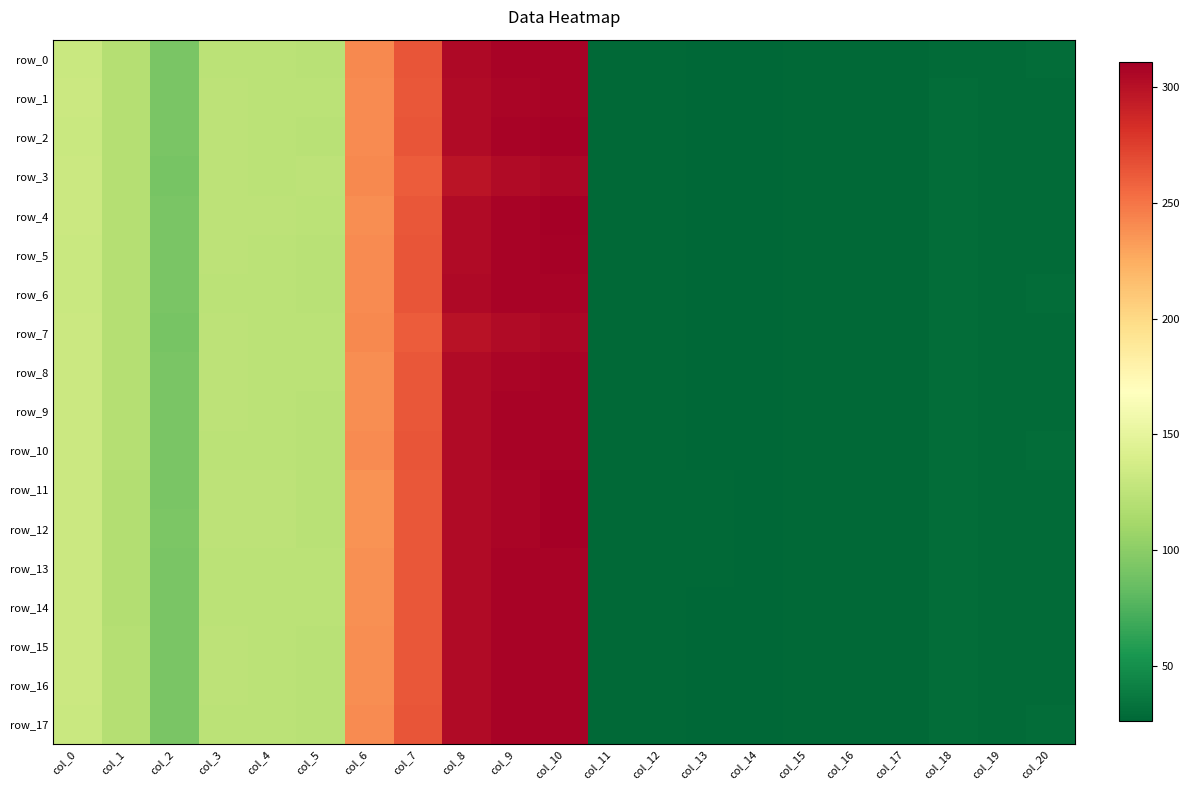

Reading left to right, list all the values displayed in this chart.

row_0: 131.5	119.9	92.7	123.8	123.5	122.5	241.0	264.5	304.4	307.9	307.9	27.4	27.8	27.1	26.0	28.0	27.8	27.8	29.4	29.0	29.5
row_1: 131.8	119.6	92.4	124.0	123.7	122.9	239.6	263.7	303.3	307.3	308.2	27.5	27.8	27.1	26.1	27.9	27.7	27.7	29.6	29.1	29.2
row_2: 131.6	119.7	92.6	123.9	123.7	122.7	240.1	264.1	304.0	307.9	308.6	27.5	27.8	27.1	26.0	27.9	27.7	27.7	29.5	29.0	29.3
row_3: 132.5	119.5	90.9	124.4	123.7	124.1	240.8	261.4	298.4	303.4	305.6	27.4	27.9	27.0	26.2	27.8	27.8	27.5	30.0	29.1	28.6
row_4: 131.8	119.5	92.6	124.1	124.0	123.0	238.9	263.6	303.6	308.1	309.7	27.5	27.8	27.1	26.1	27.8	27.7	27.7	29.6	29.1	28.9
row_5: 131.6	119.7	92.6	123.9	123.7	122.7	240.1	264.1	304.0	307.9	308.6	27.5	27.8	27.1	26.0	27.9	27.7	27.7	29.5	29.0	29.3
row_6: 131.6	119.8	92.7	123.8	123.6	122.6	240.6	264.3	304.2	307.9	308.3	27.4	27.8	27.1	26.0	27.9	27.8	27.8	29.4	29.0	29.4
row_7: 132.4	119.6	91.1	124.3	123.7	123.9	240.9	261.7	299.2	304.0	305.9	27.4	27.9	27.0	26.2	27.8	27.8	27.5	29.9	29.0	28.8
row_8: 131.9	119.5	92.3	124.0	123.7	122.8	239.2	263.6	303.1	307.4	307.8	27.5	27.8	27.1	26.1	27.9	27.7	27.7	29.7	29.1	29.3
row_9: 131.8	119.5	92.5	123.9	123.6	122.7	239.4	263.9	303.5	307.8	307.9	27.5	27.8	27.1	26.1	27.9	27.7	27.7	29.7	29.1	29.4
row_10: 131.7	119.6	92.6	123.8	123.6	122.6	239.7	264.1	303.7	307.9	307.8	27.5	27.8	27.1	26.1	27.9	27.7	27.7	29.6	29.0	29.4
row_11: 132.1	118.9	92.8	124.5	124.4	122.8	237.2	263.3	303.7	307.2	310.5	27.6	27.8	27.2	26.1	27.8	27.6	27.6	30.0	28.9	28.7
row_12: 132.1	118.9	92.8	124.5	124.4	122.8	237.2	263.4	303.7	307.2	310.7	27.6	27.8	27.2	26.0	27.8	27.6	27.6	30.0	28.9	28.7
row_13: 131.9	119.2	92.5	123.9	123.9	123.0	238.3	263.8	303.1	307.9	308.2	27.5	27.8	27.1	26.1	27.8	27.7	27.7	29.9	29.2	29.1
row_14: 131.9	119.3	92.5	123.8	123.9	123.1	238.4	263.9	303.0	308.0	308.3	27.5	27.8	27.1	26.1	27.8	27.7	27.7	29.9	29.2	29.1
row_15: 131.8	119.5	92.5	123.9	123.6	122.7	239.4	263.9	303.5	307.8	307.9	27.5	27.8	27.1	26.1	27.9	27.7	27.7	29.7	29.1	29.4
row_16: 131.8	119.5	92.5	123.9	123.6	122.7	239.4	263.9	303.5	307.8	307.9	27.5	27.8	27.1	26.1	27.9	27.7	27.7	29.7	29.1	29.4
row_17: 131.6	119.7	92.6	123.8	123.5	122.6	240.1	264.2	303.8	307.9	307.7	27.5	27.8	27.1	26.1	27.9	27.7	27.8	29.6	29.0	29.5